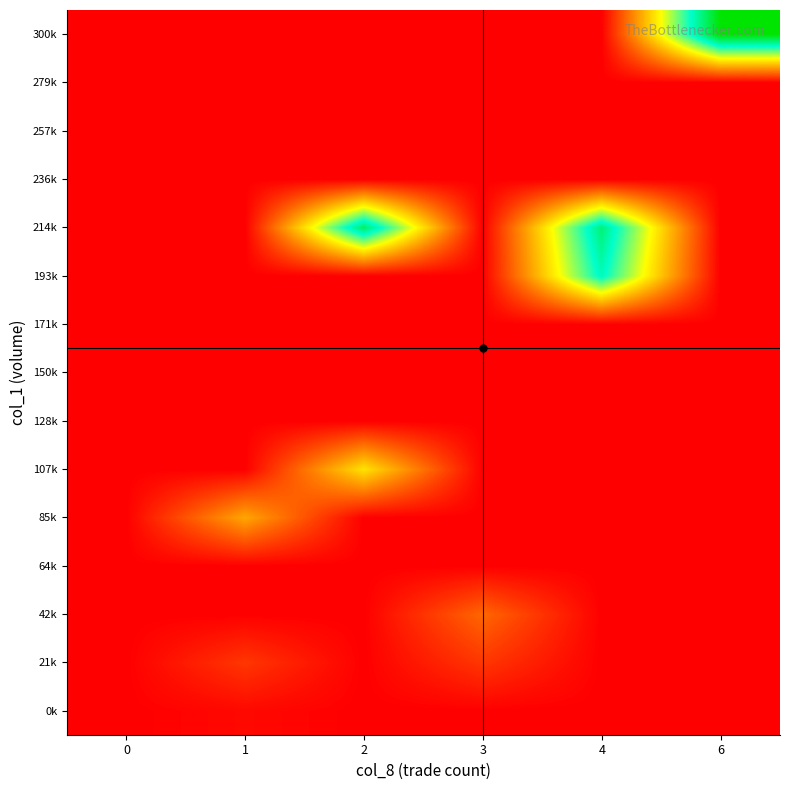

Rank the series at 1 from highest to lowest value.

85k, 21k, 0k, 42k, 64k, 107k, 128k, 150k, 171k, 193k, 214k, 236k, 257k, 279k, 300k